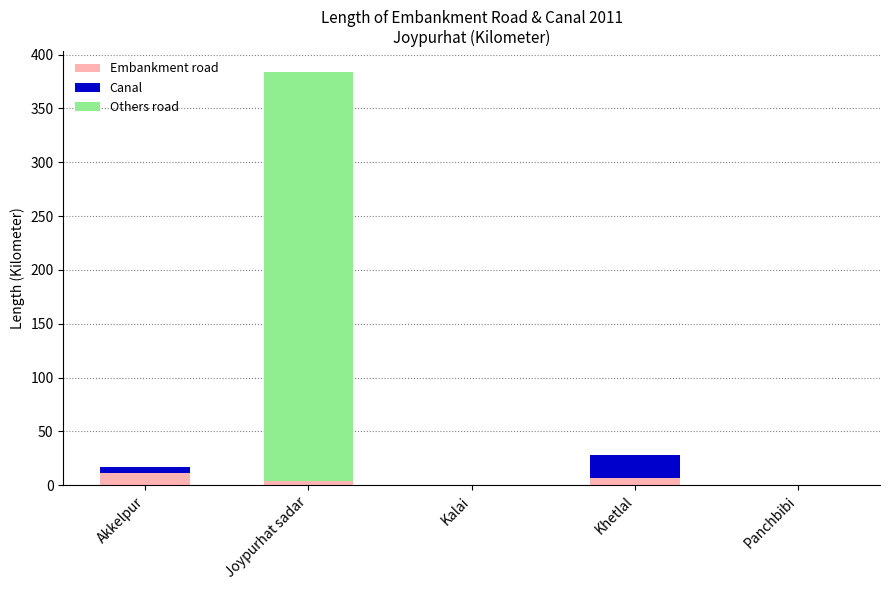

At which category is the sum across all series the highest?

Joypurhat sadar